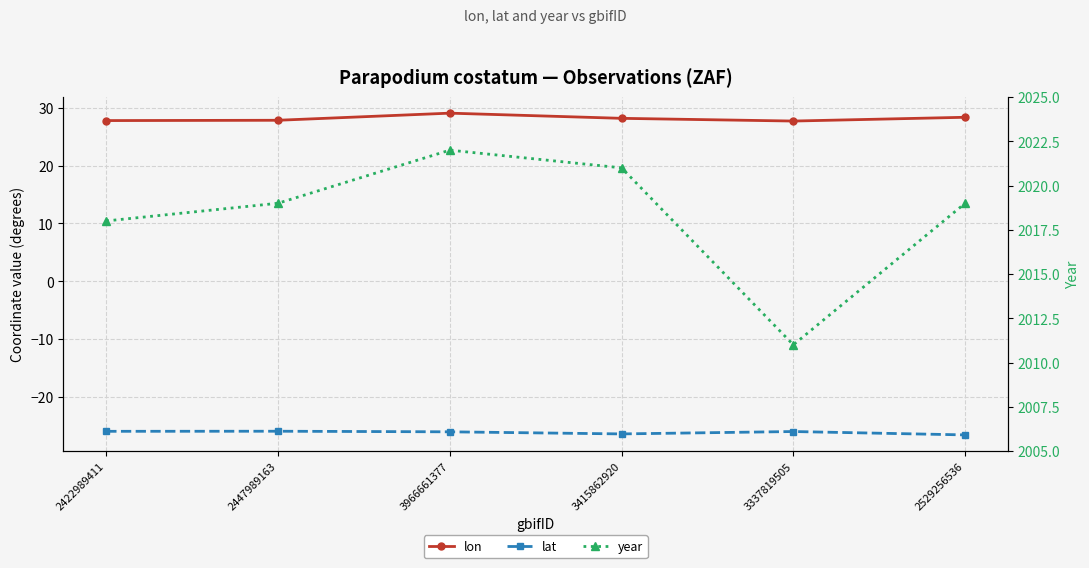

At which label is lon closest to 28?

2447989163